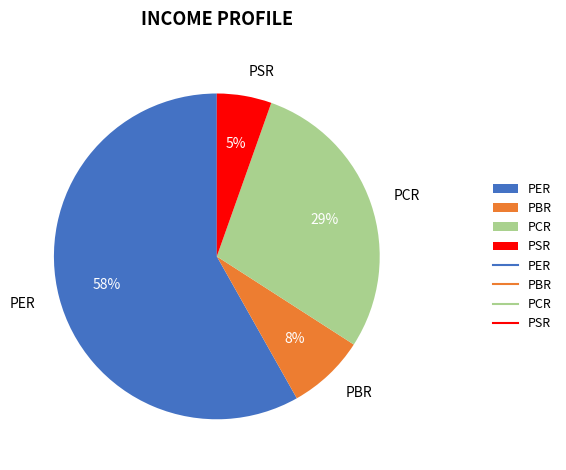

To the nearest percent, what percentage of the pie is PBR?

8%